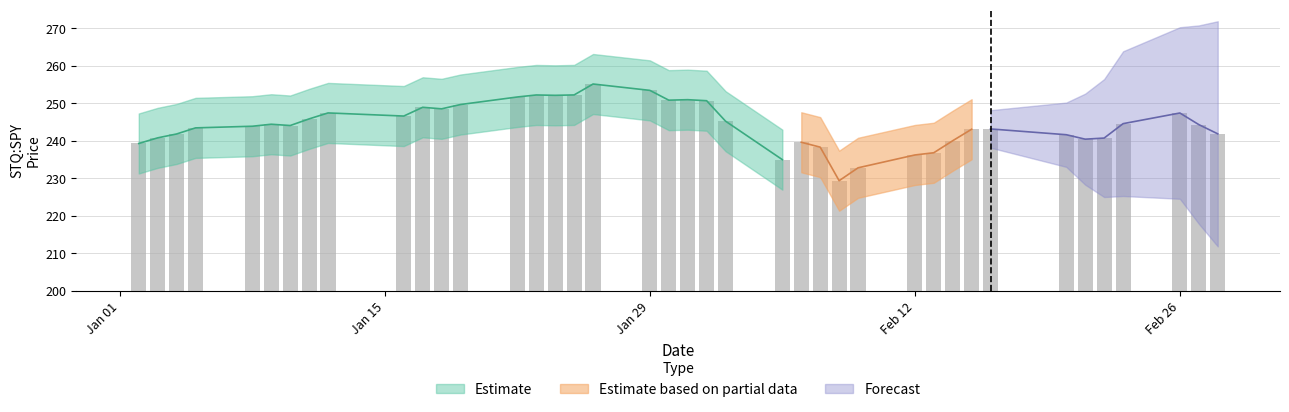

What is the label of the 13th bar from the left?

2018-01-19